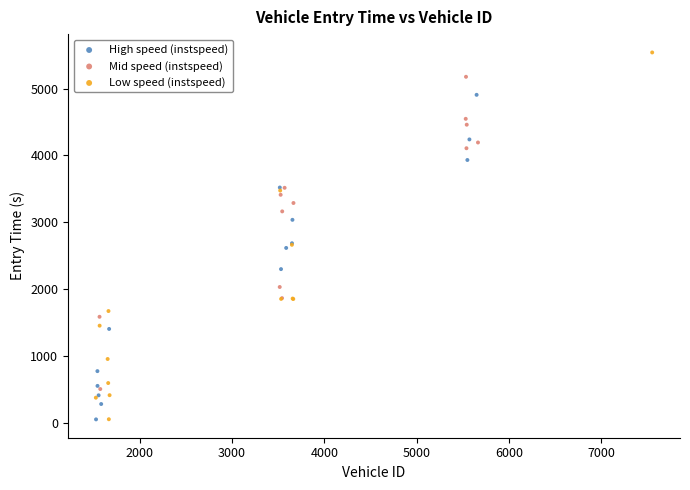

Which series has the largest Y range (max minus min)?

Low speed (instspeed)